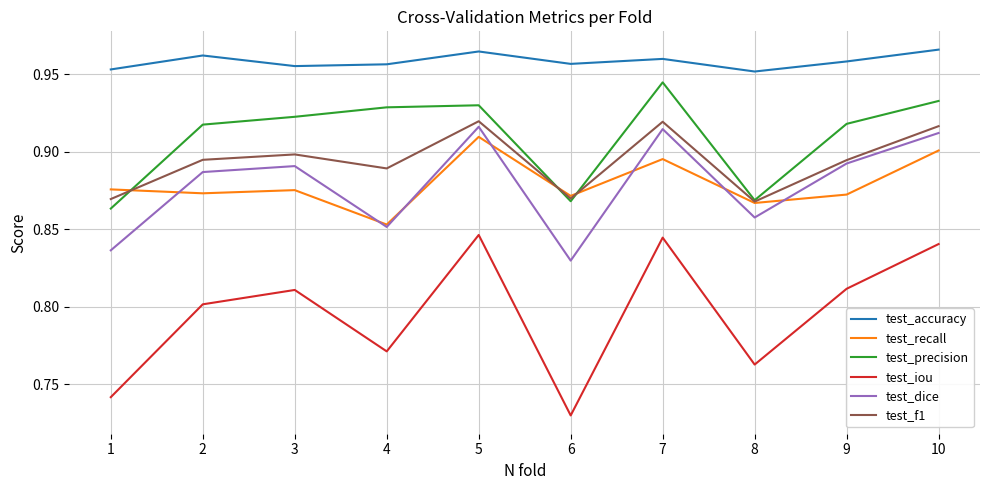

Which category has the lowest value in the test_iou series?

6